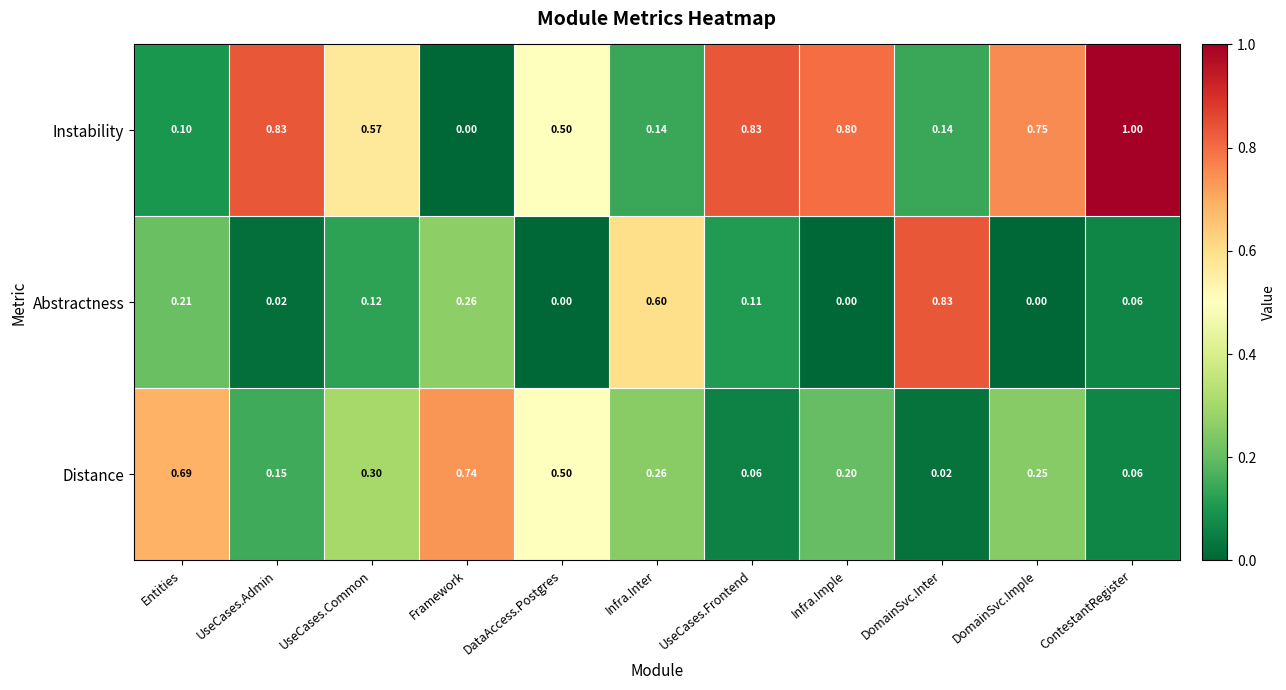

Which category has the highest value in the Abstractness series?

DomainSvc.Inter